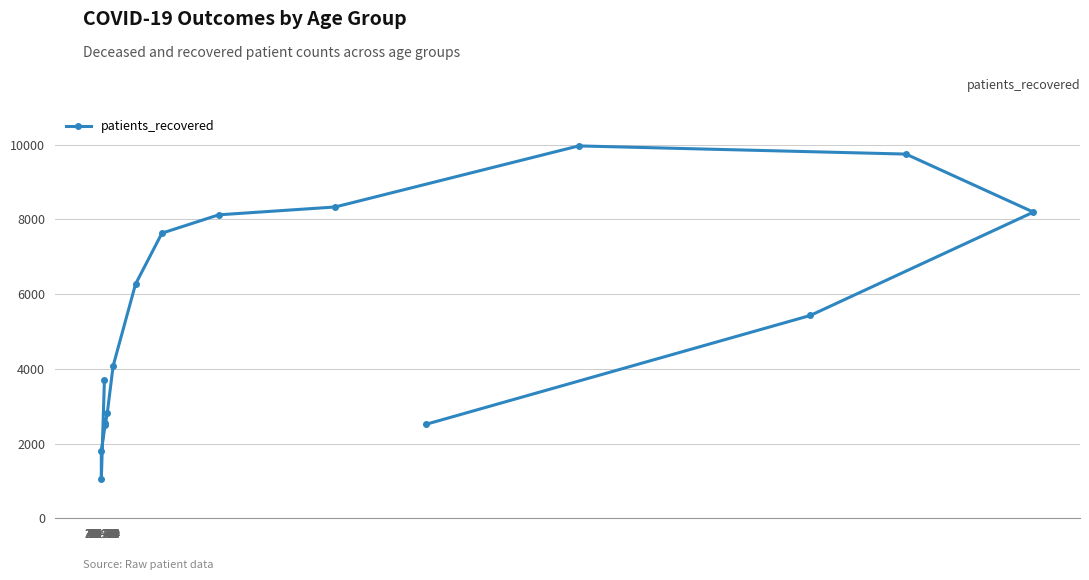

At which label does the data first exceed 5427?

50-54